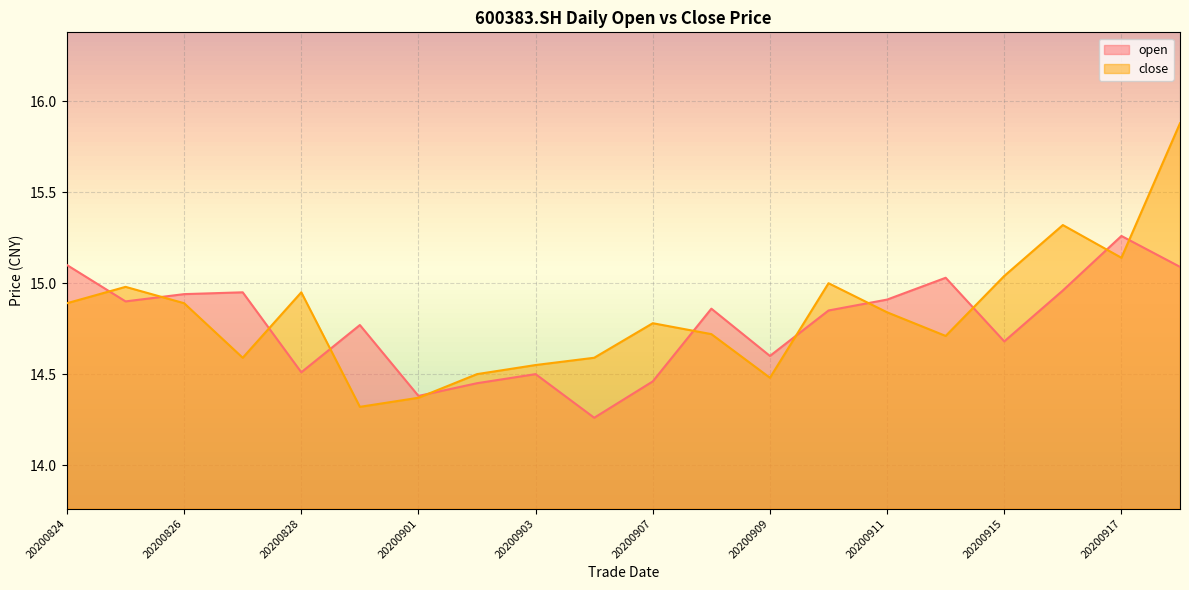

Is it true that close equals 14.6 at 20200827?

True